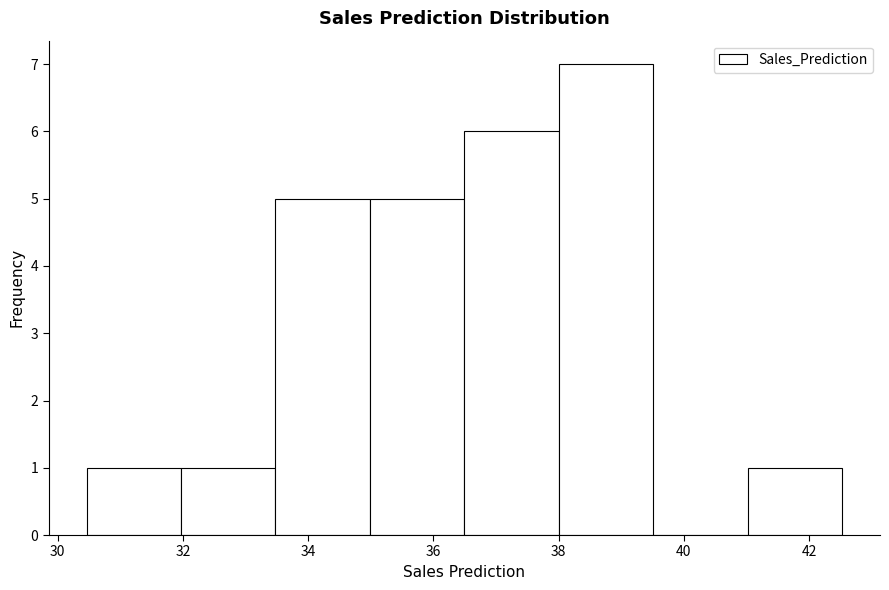

Reading left to right, list every bar in this chart as the range it spans on the x-axis followed by its height. Neither the bar edges nor the heights are printed on the chart, so give them approximately, as read against the axes.

30.4 to 32.0: 1
32.0 to 33.4: 1
33.4 to 35.0: 5
35.0 to 36.4: 5
36.4 to 38.0: 6
38.0 to 39.6: 7
39.6 to 41.0: 0
41.0 to 42.6: 1